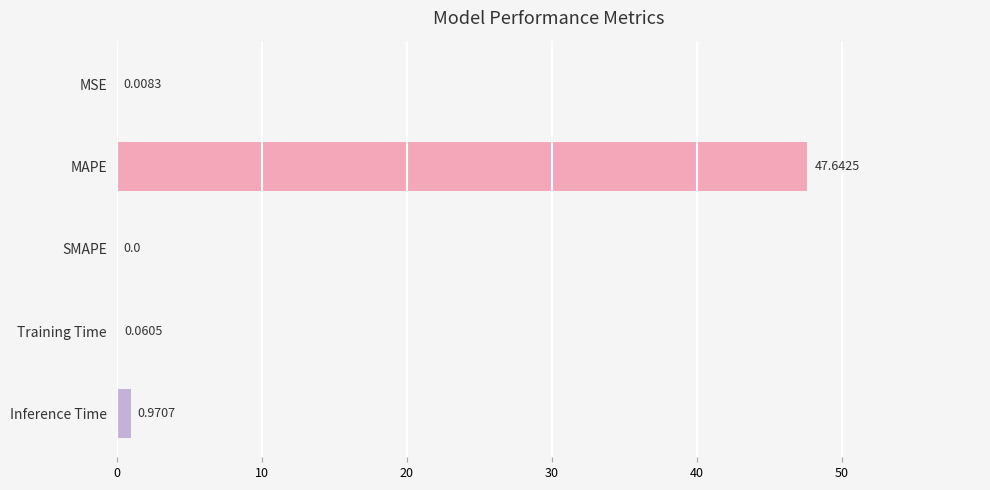

At which label is the value closest to 23?

Inference Time